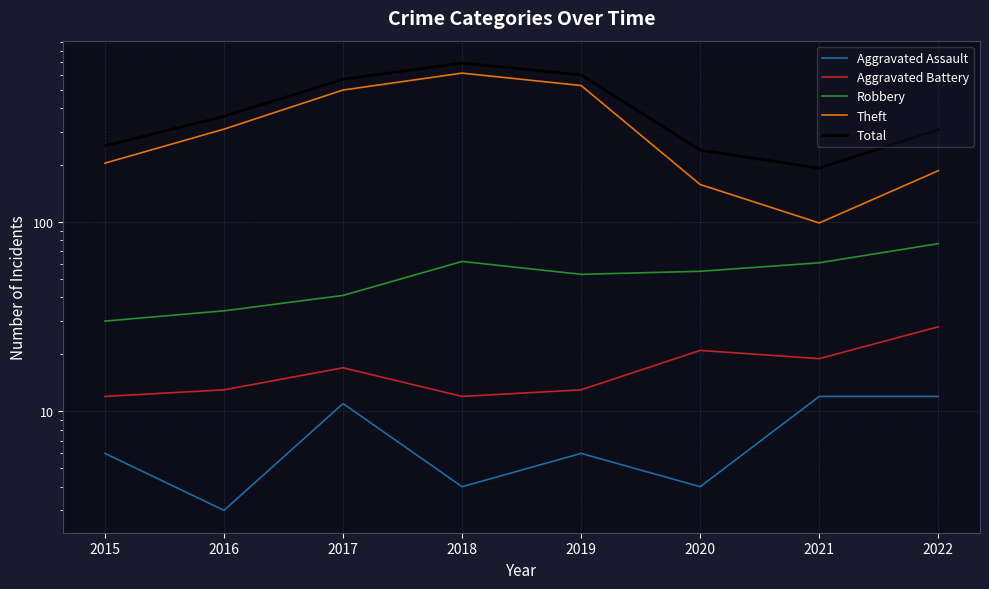

True or false: Theft and Robbery intersect in this chart.

False